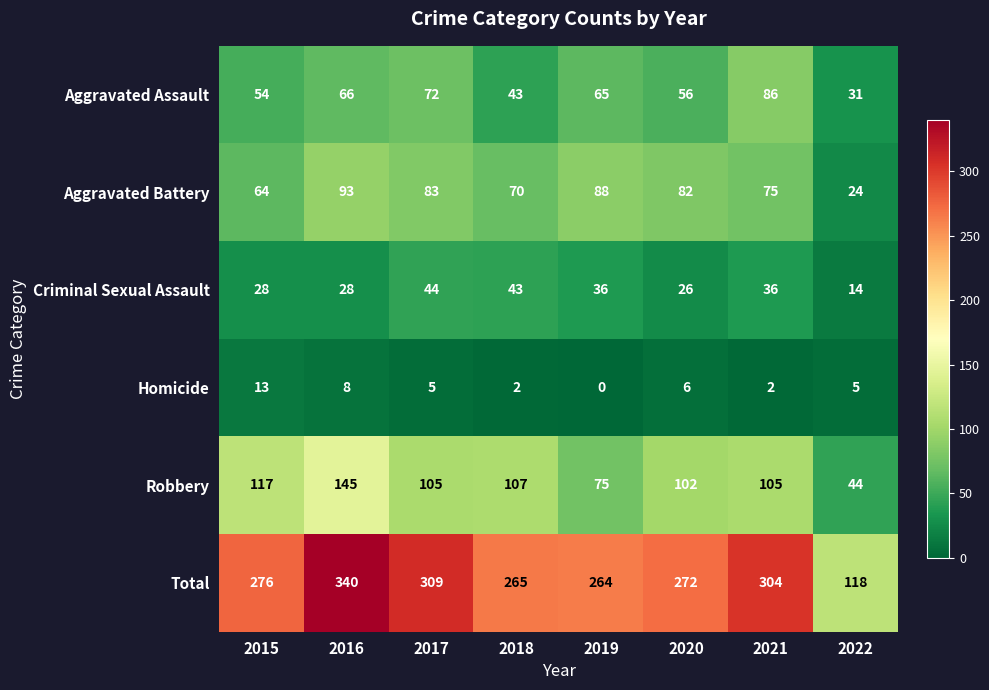

What is the approximate value of Aggravated Battery at 2018, to the nearest 10?

70